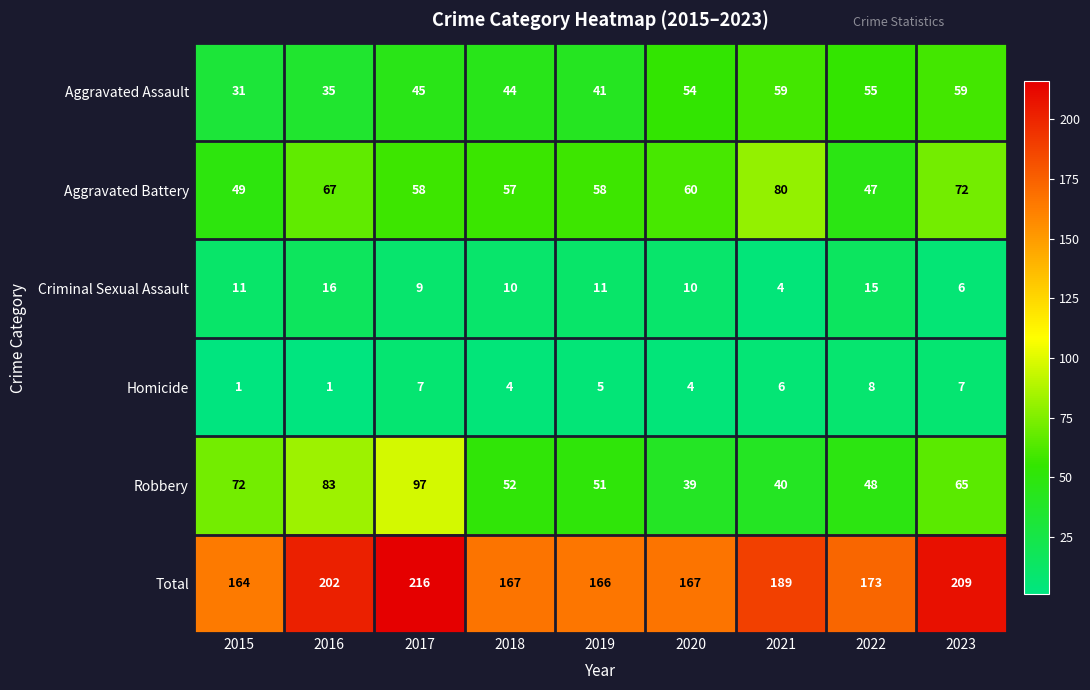

Which series changed the most between 2017 and 2021?

Robbery